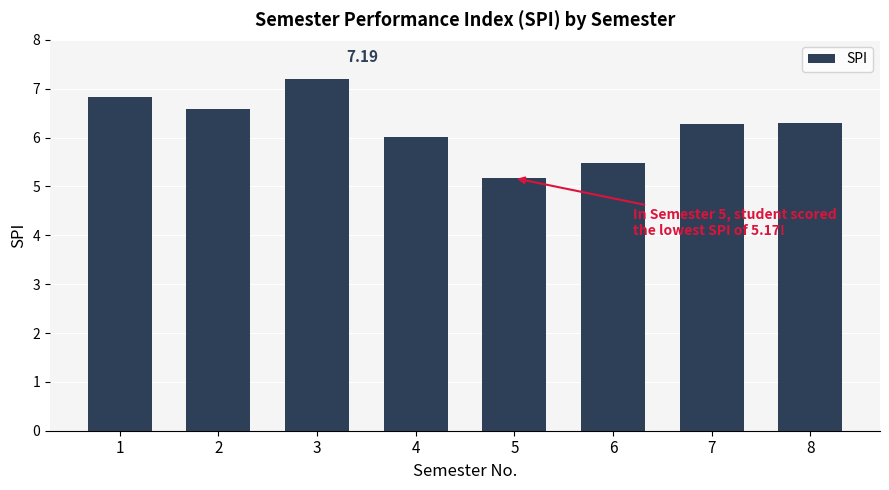

At which label is the value closest to 6?

4